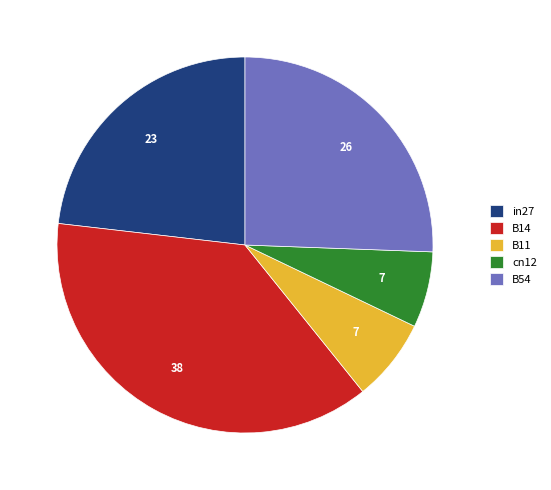

The cn12 slice represents 7% of the pie. True or false?

True